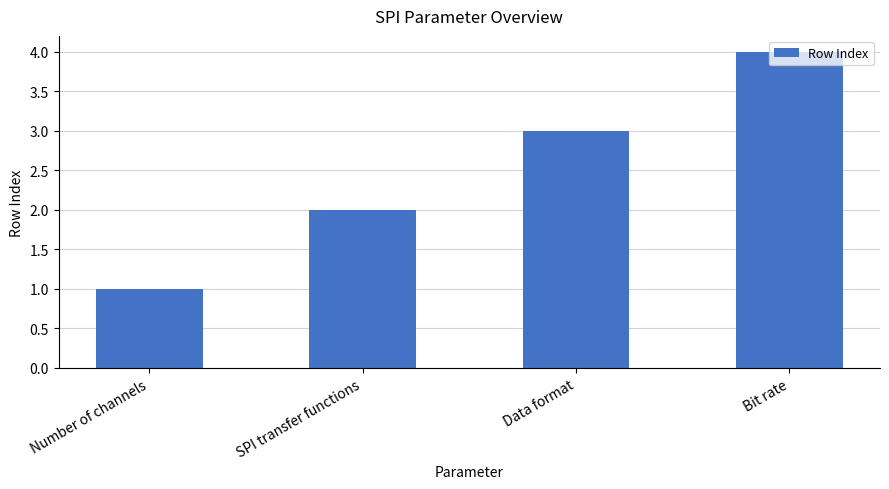

Which has a higher value, Number of channels or SPI transfer functions?

SPI transfer functions